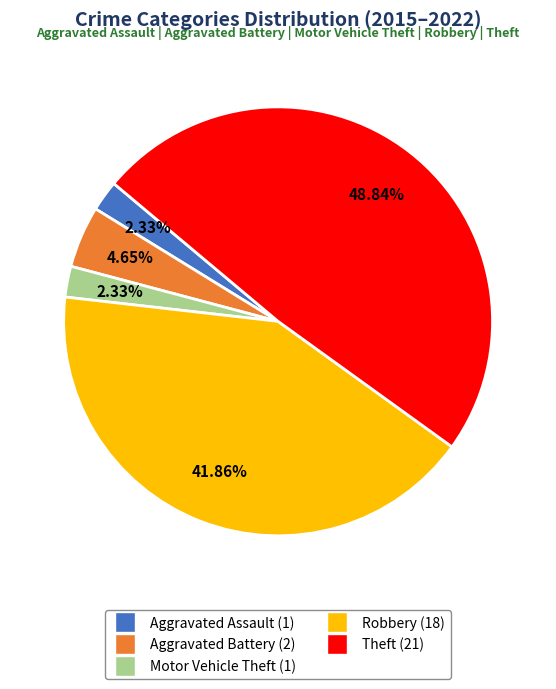

Is it true that Aggravated Battery is 5% of the pie?

True